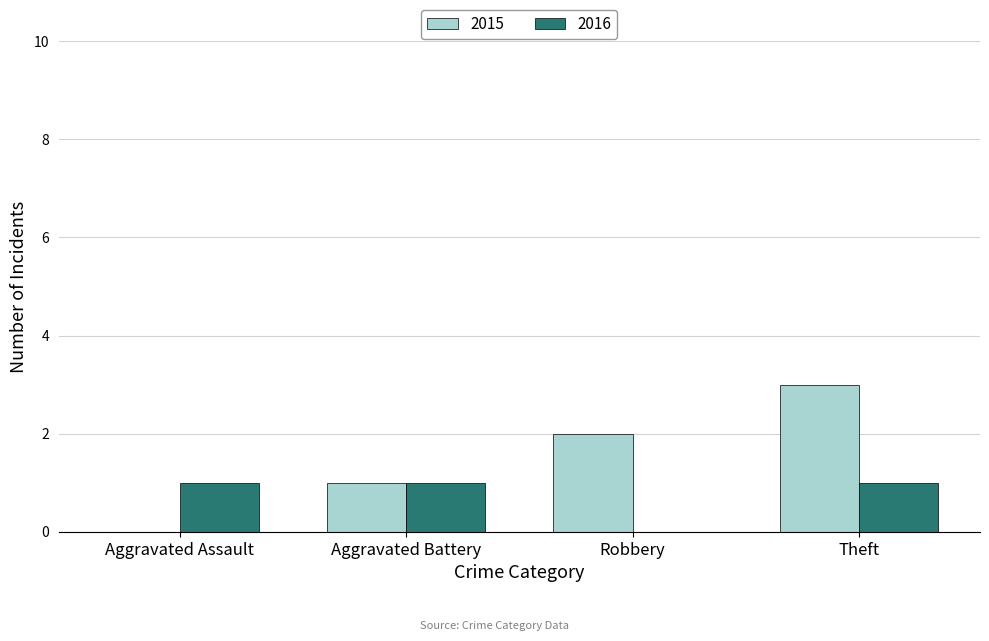

Is it true that 2016 equals 1 at Theft?

True